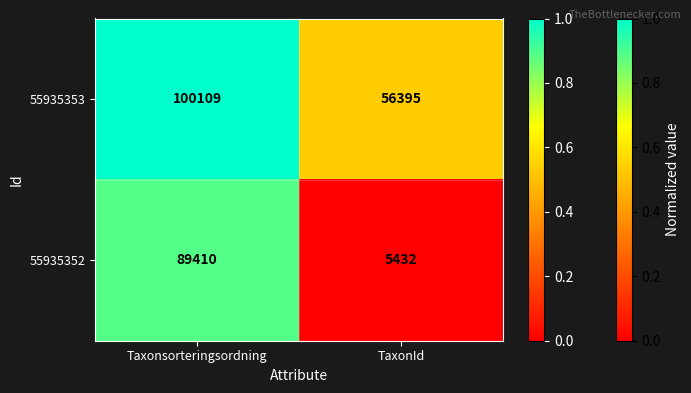

Reading left to right, what are all the values shown in this chart?

55935353: 100109	56395
55935352: 89410	5432